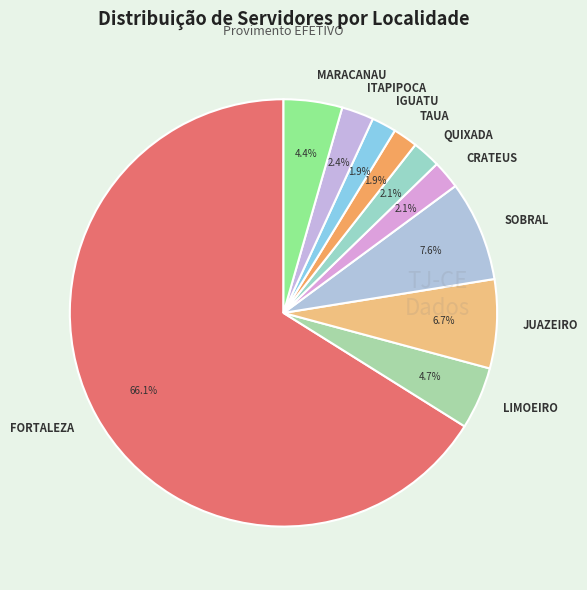

Which slice is the largest?

FORTALEZA